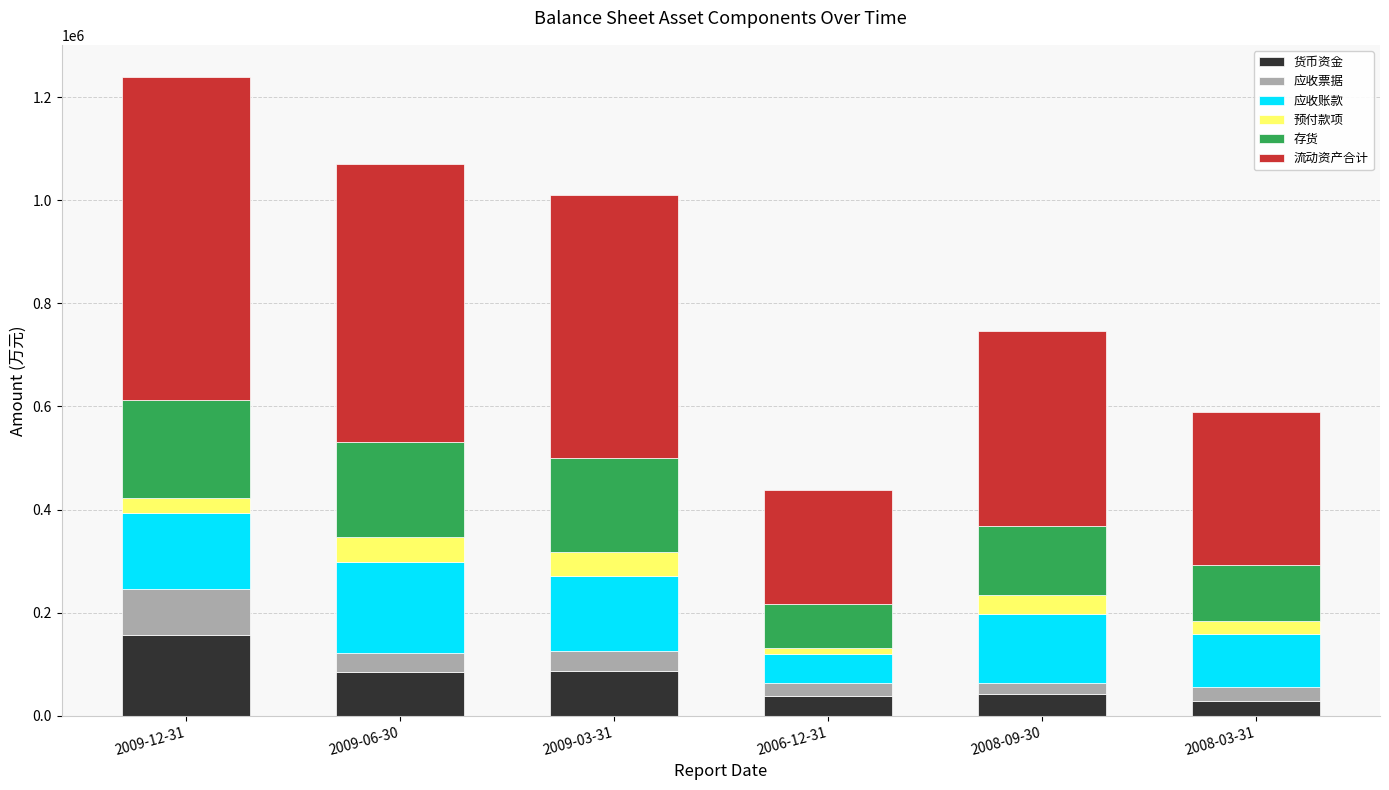

Does the chart contain any negative values?

No